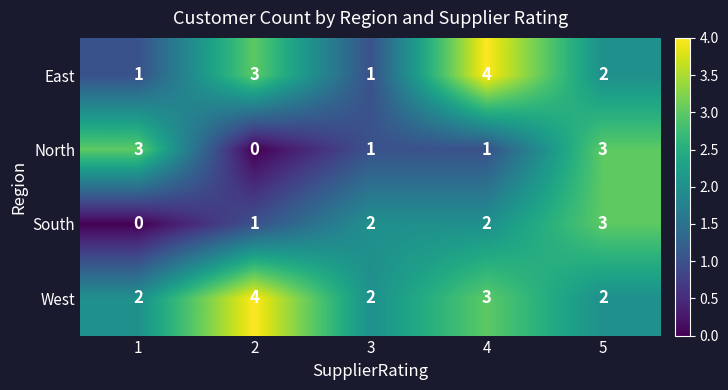

The West series shows 2 at 3. True or false?

True